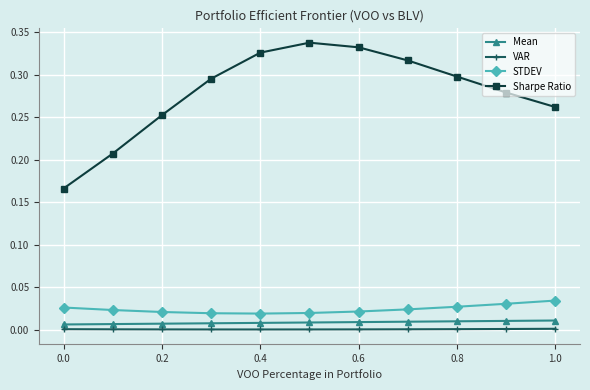

Which series has the largest range (max minus min)?

Sharpe Ratio